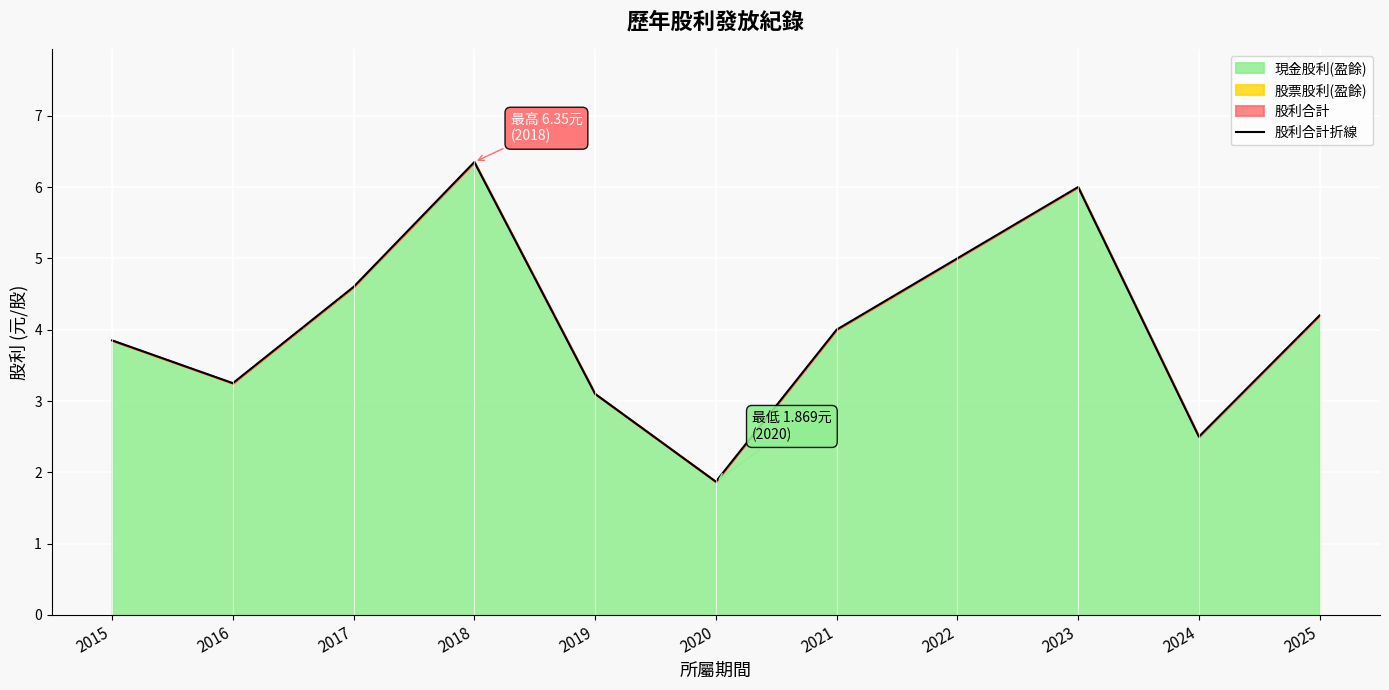

Reading right to left, list all the values displayed in this chart.

2025=4.2	2024=2.5	2023=6.0	2022=5.0	2021=4.0	2020=1.9	2019=3.1	2018=6.3	2017=4.6	2016=3.2	2015=3.9